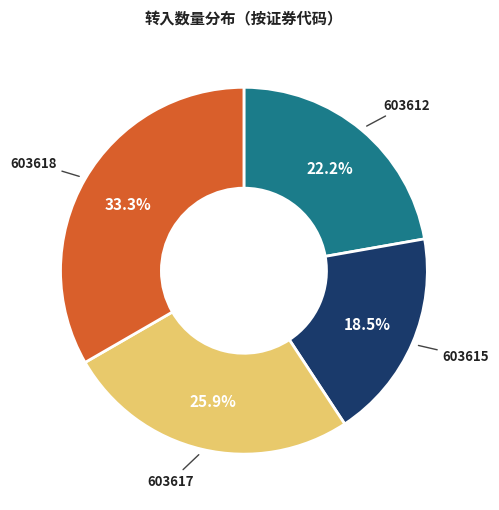

Is the sum of 603618 and 603617 greater than half?

Yes